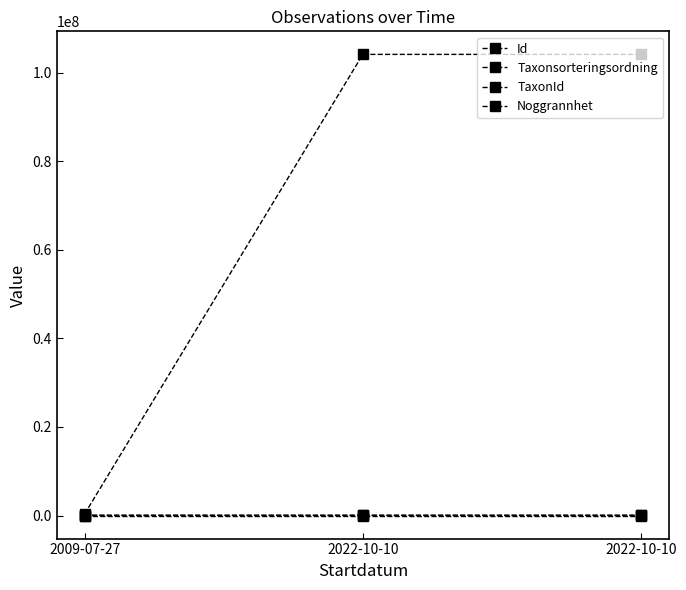

How many distinct data groups are displayed?

4